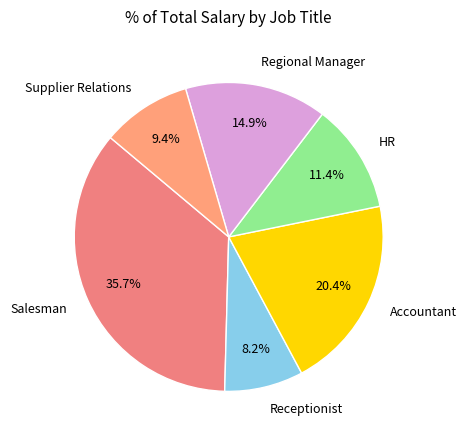

How many segments does this pie chart have?

6